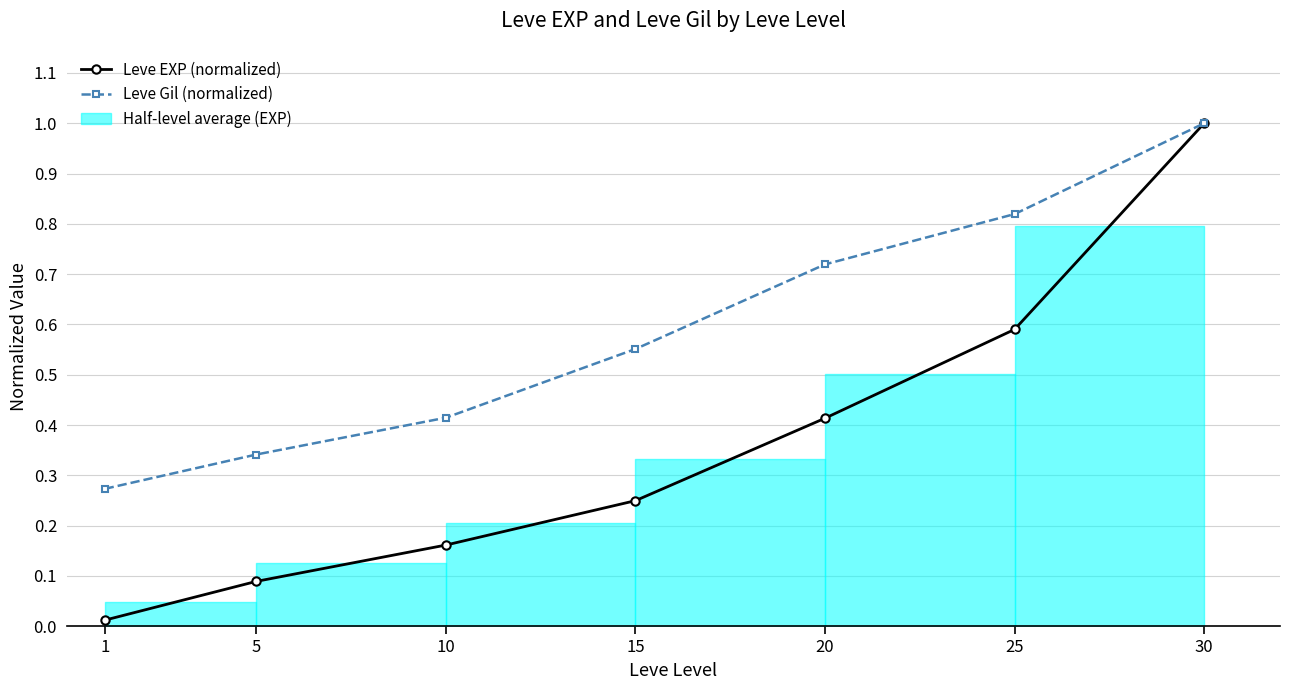

At which category is the sum across all series the highest?

30